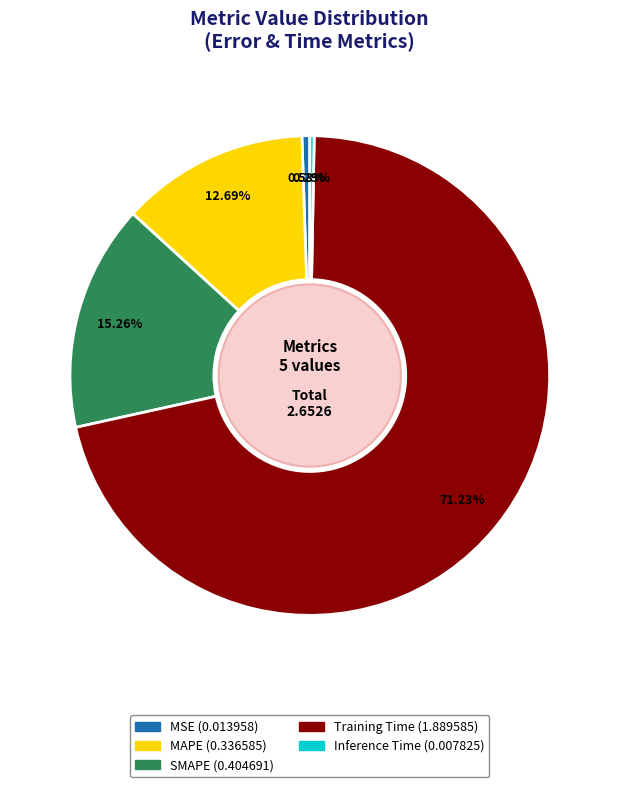

Count the number of slices in the pie.

5